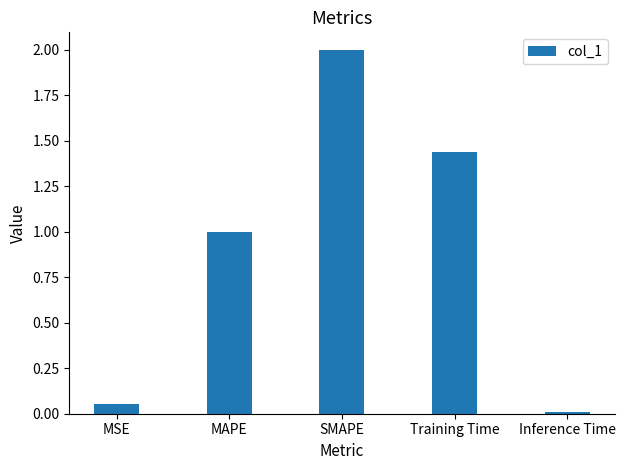

At which category does the chart reach its peak across all series?

SMAPE